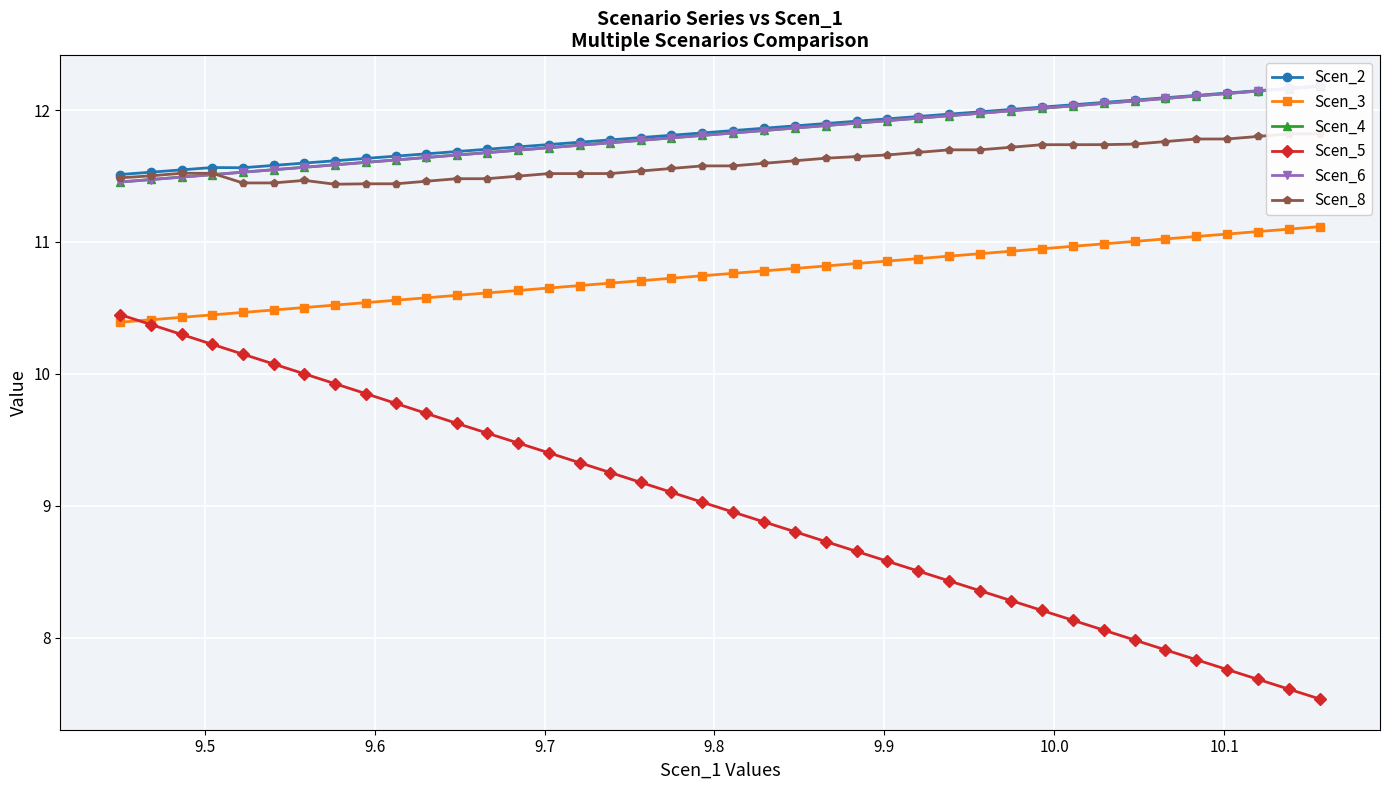

What is the value of the Scen_3 point at the 15th from the left?

10.7